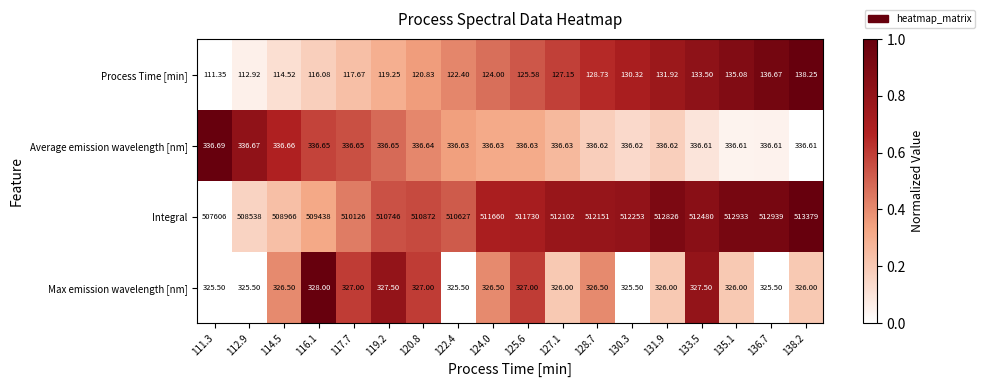

What is the difference between the highest and lowest values at 116.1?

509321.9